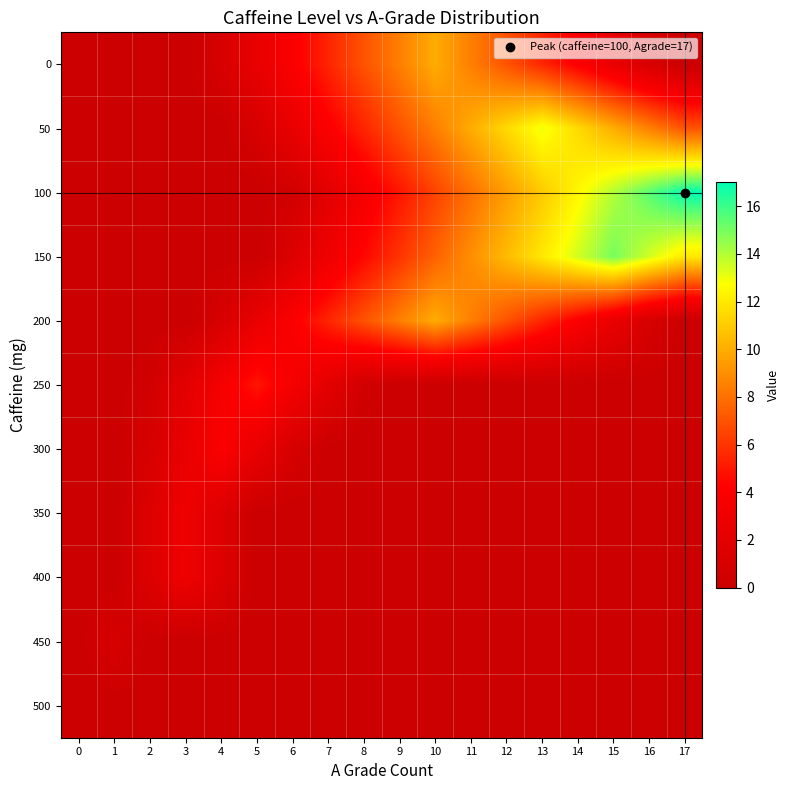

How many series are shown in this chart?

11